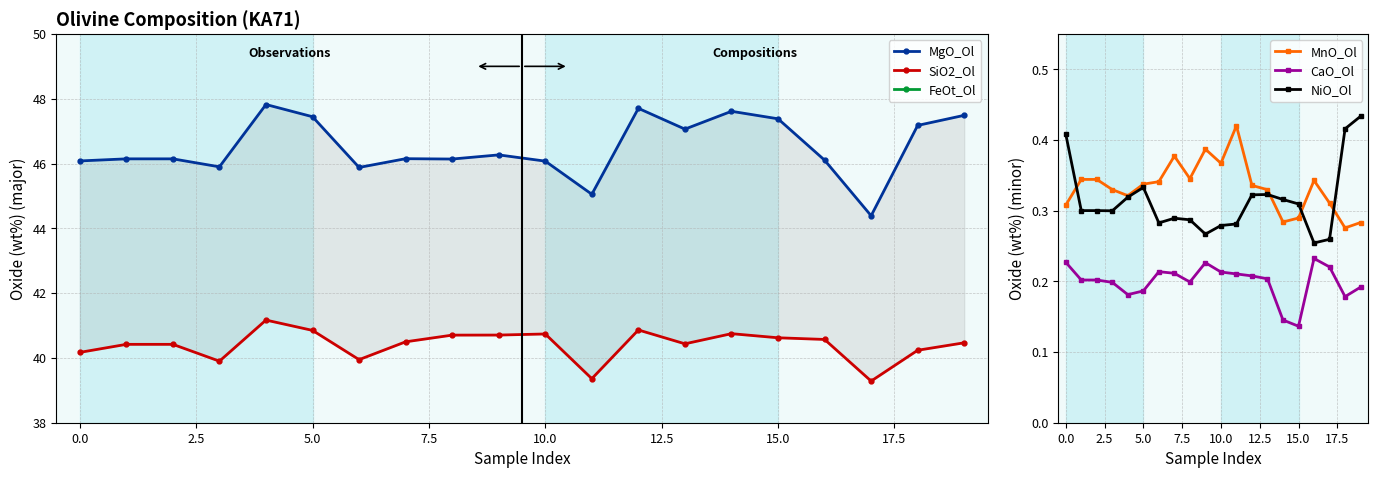

What is the label of the 3rd point from the right?

17